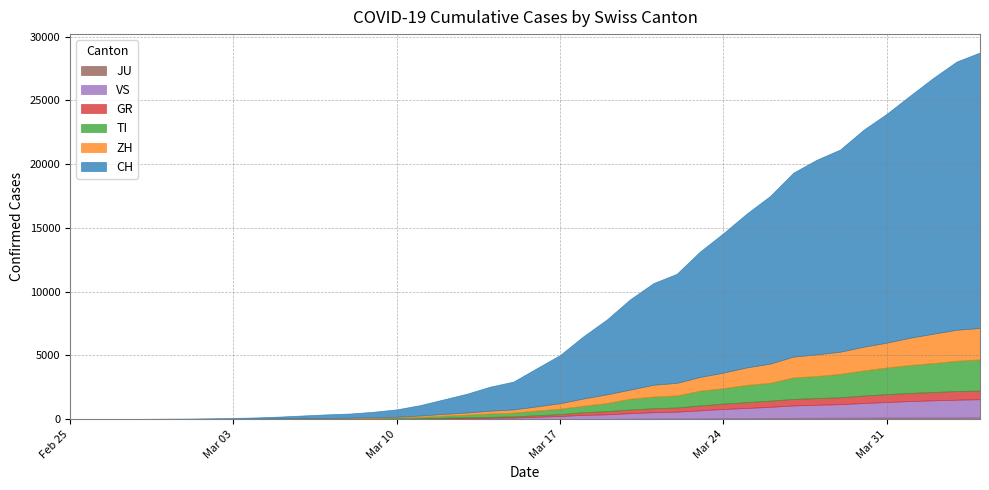

Which series ends up on top after the final intersection of TI and ZH?

ZH